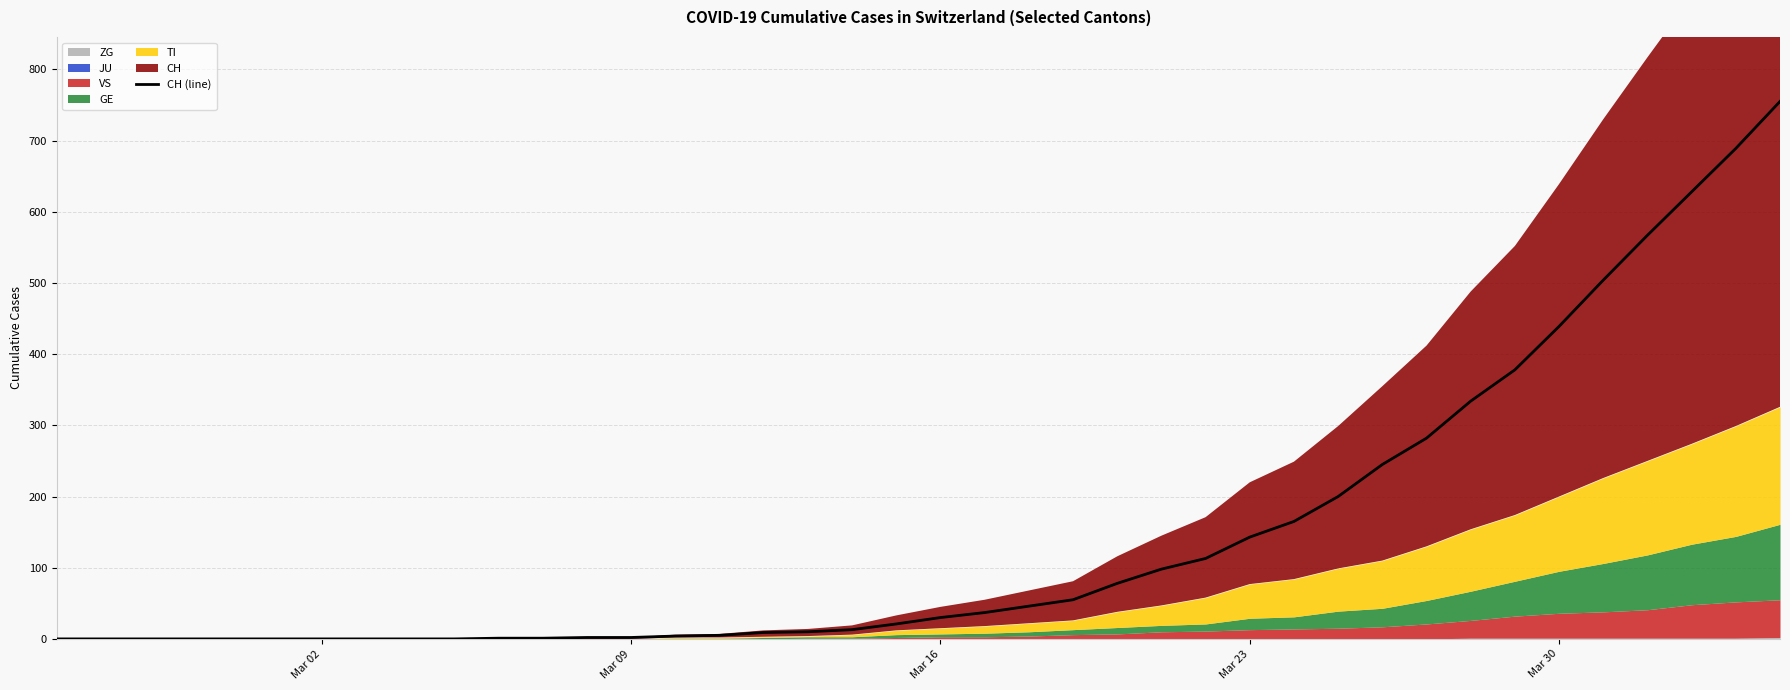

Is it true that CH (line) equals 439 at Mar 30?

True